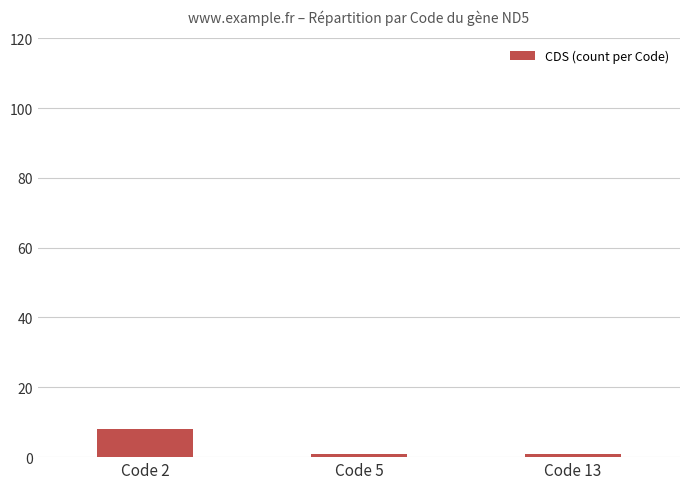

What is the average value?

3